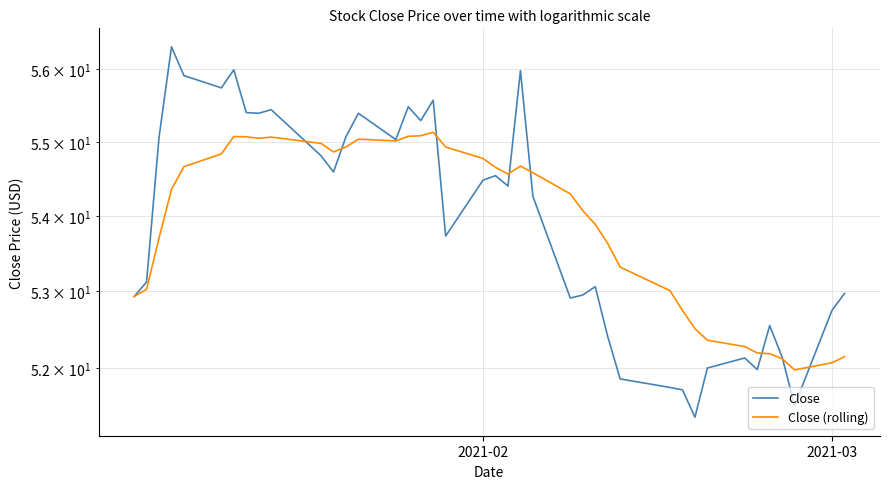

Is the value of Close (rolling) at 31 greater than the value of Close at 26?

No